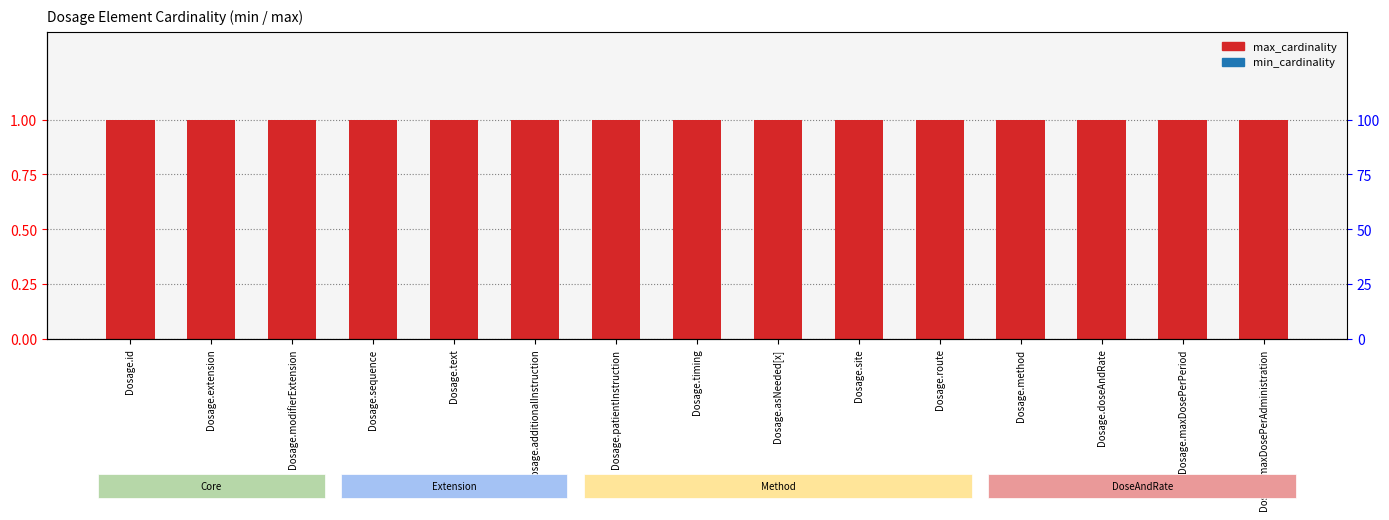

Rank the categories by max_cardinality value from lowest to highest.

Dosage.id, Dosage.extension, Dosage.modifierExtension, Dosage.sequence, Dosage.text, Dosage.additionalInstruction, Dosage.patientInstruction, Dosage.timing, Dosage.asNeeded[x], Dosage.site, Dosage.route, Dosage.method, Dosage.doseAndRate, Dosage.maxDosePerPeriod, Dosage.maxDosePerAdministration